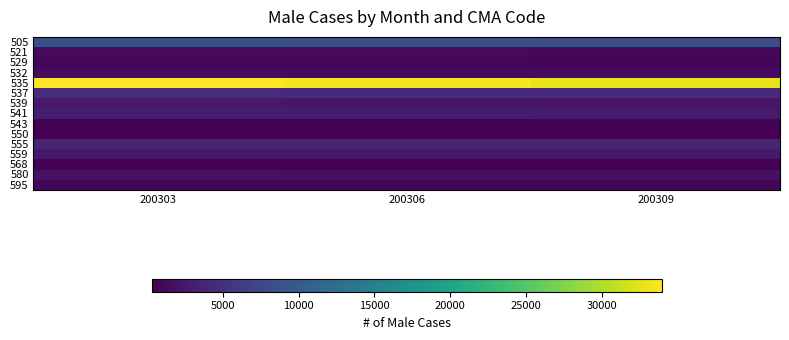

Reading left to right, what are all the values shown in this chart?

505: 200303=8533	200306=8352	200309=7968
521: 200303=1204	200306=1153	200309=1048
529: 200303=959	200306=881	200309=788
532: 200303=1389	200306=1323	200309=1247
535: 200303=33945	200306=33530	200309=32796
537: 200303=4757	200306=4465	200309=4306
539: 200303=2644	200306=2383	200309=2317
541: 200303=2988	200306=2820	200309=2781
543: 200303=515	200306=468	200309=476
550: 200303=375	200306=350	200309=319
555: 200303=3795	200306=3783	200309=3783
559: 200303=2529	200306=2465	200309=2465
568: 200303=537	200306=483	200309=483
580: 200303=1775	200306=1703	200309=1703
595: 200303=810	200306=761	200309=761